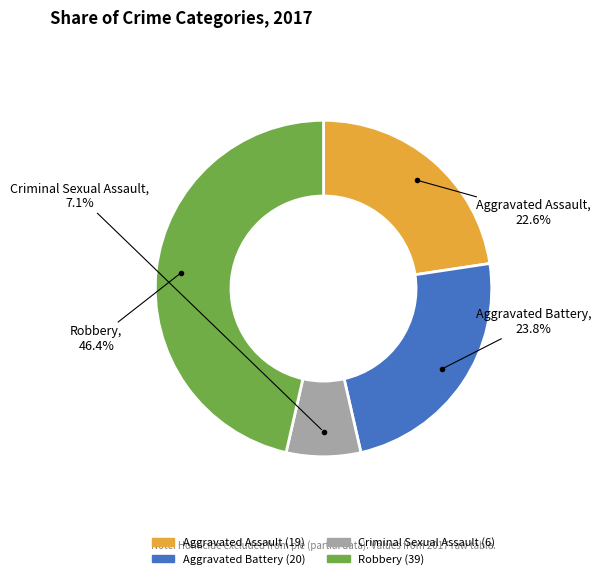

To the nearest percent, what is the average slice percentage?

25%